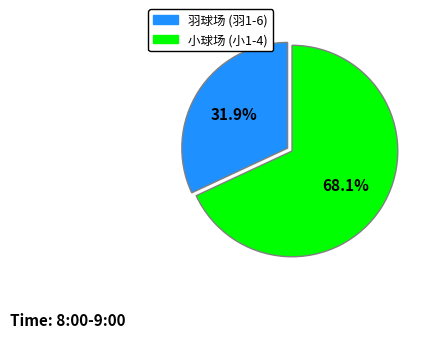

How many segments does this pie chart have?

2